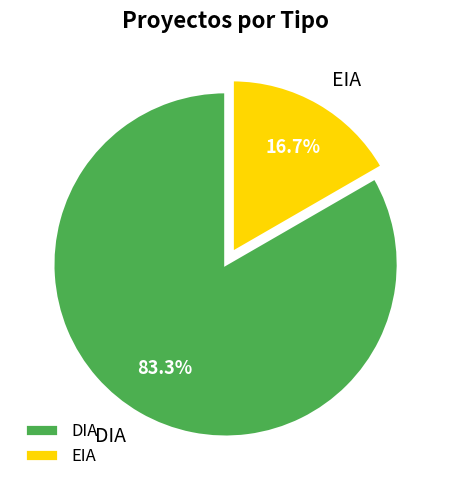

Combined, what portion of the pie is DIA and EIA?

100.0%